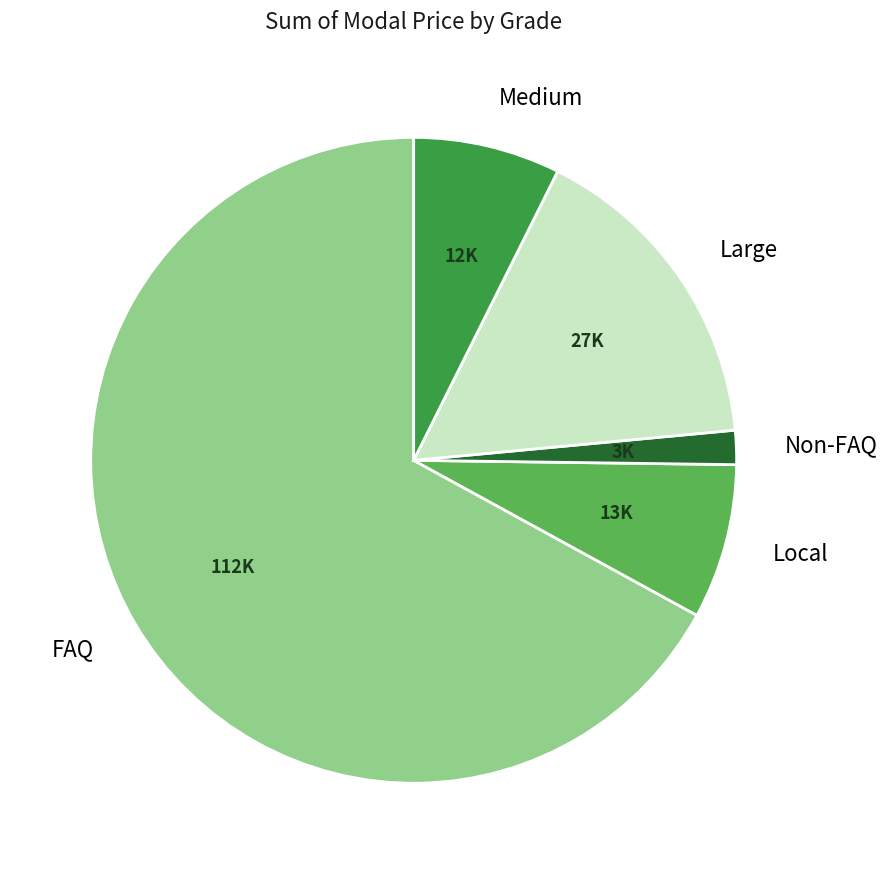

Does any single category account for the majority?

Yes